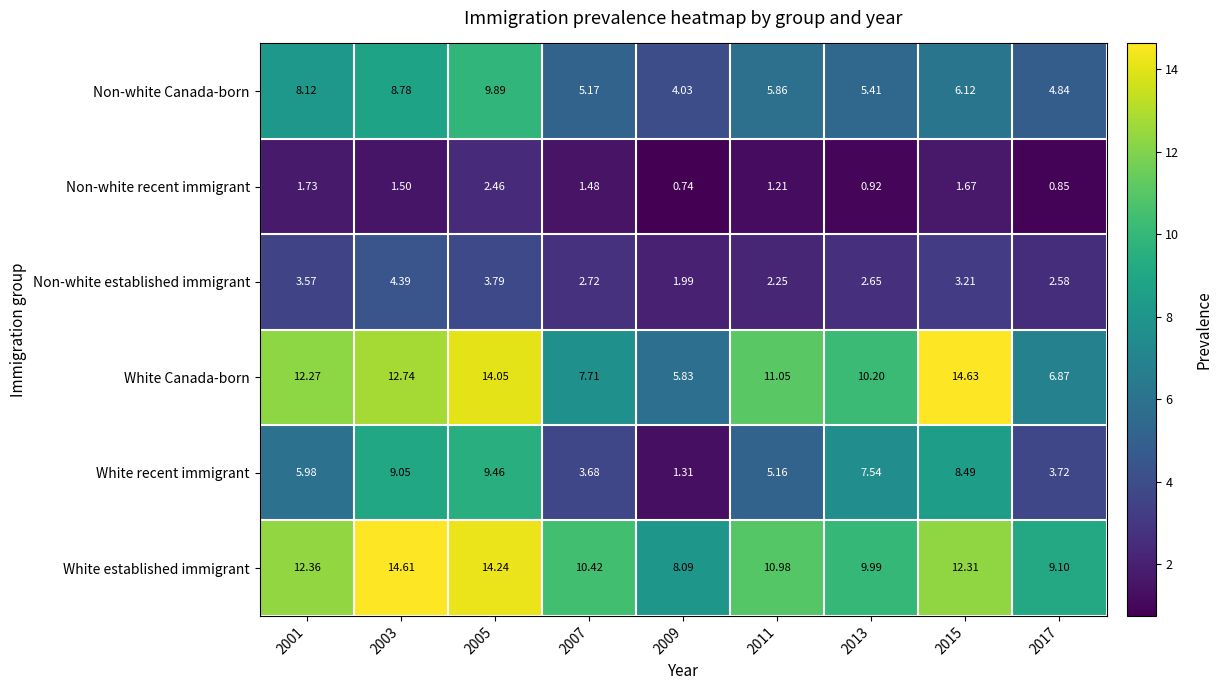

Which series has the widest spread of values?

White Canada-born